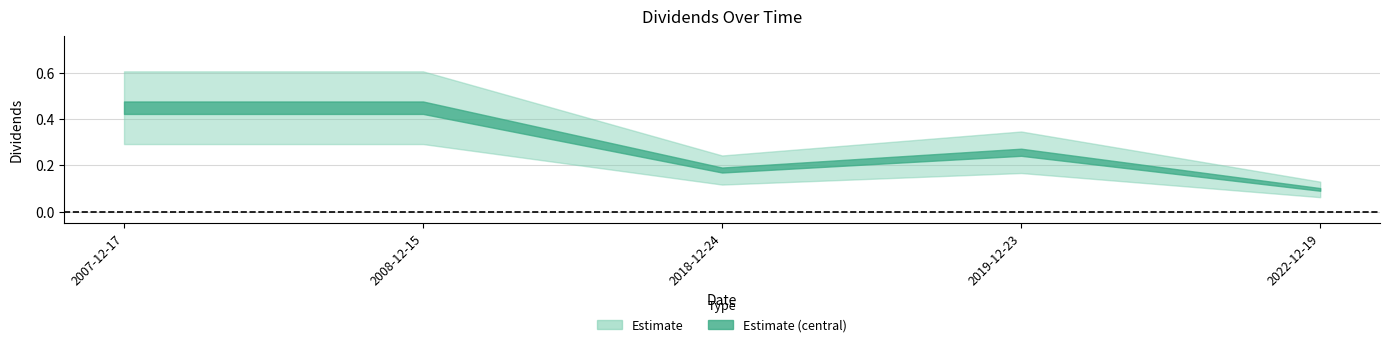

Which label corresponds to the smallest value in the chart?

2022-12-19